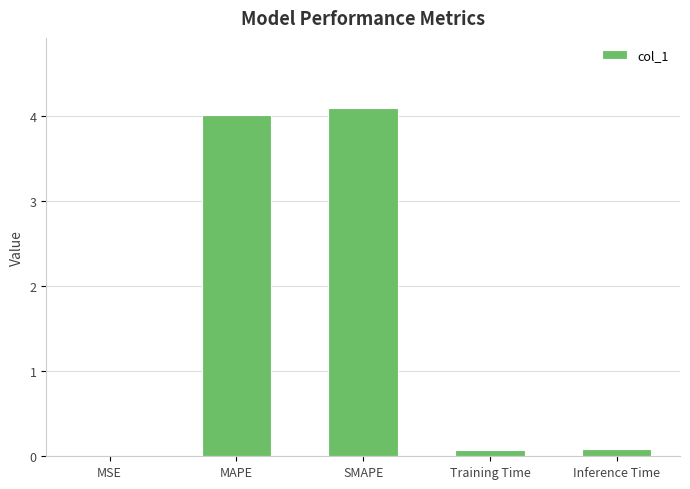

What is the sum of the values at Training Time and MSE?

0.1